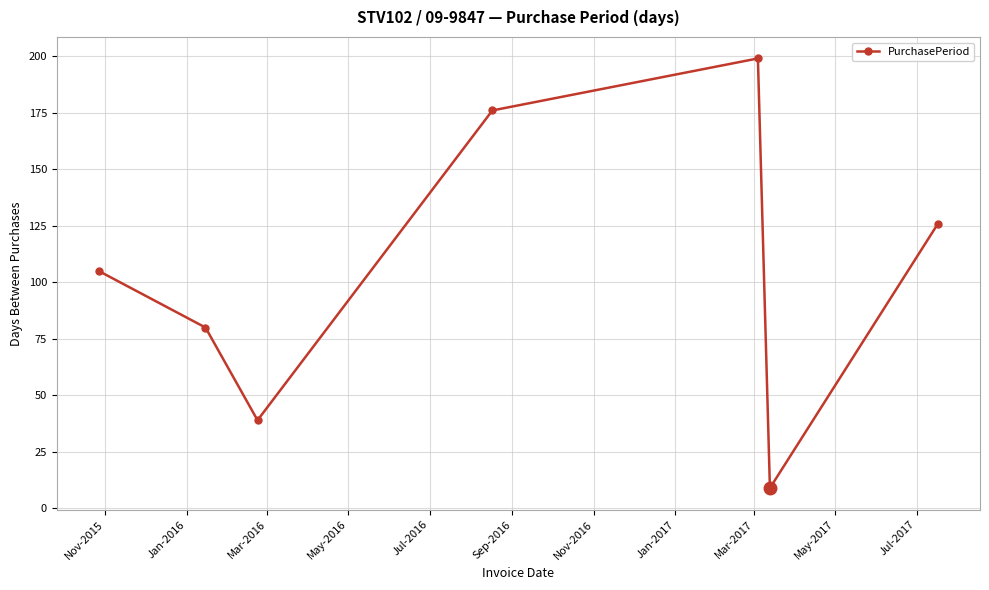

What is the average value?

105